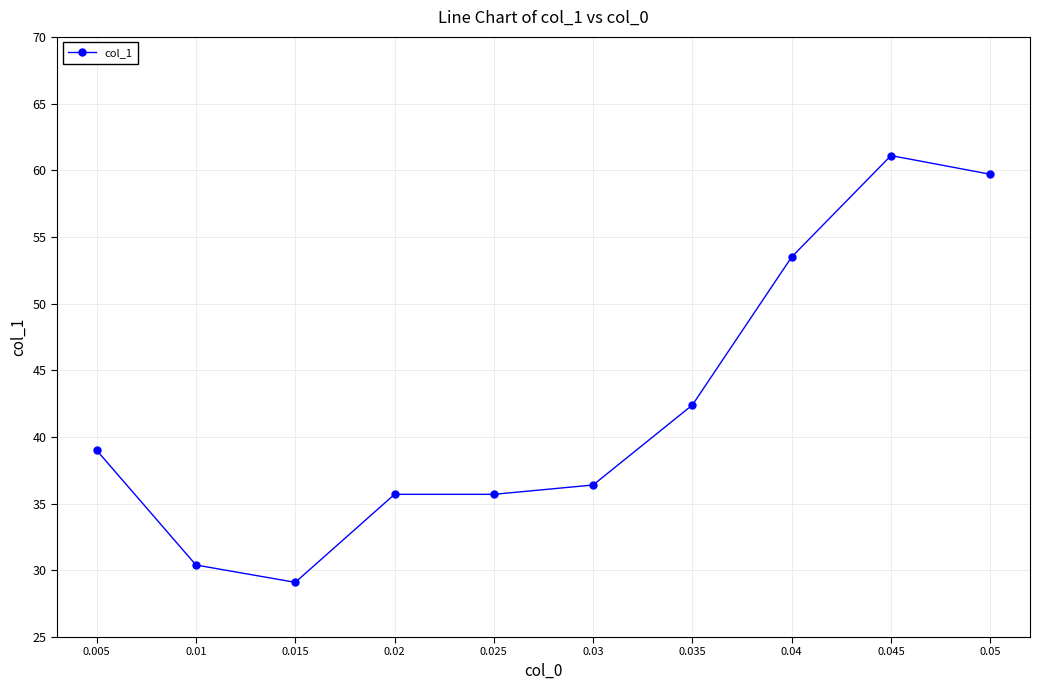

What value does the data have at 0.01?

30.4